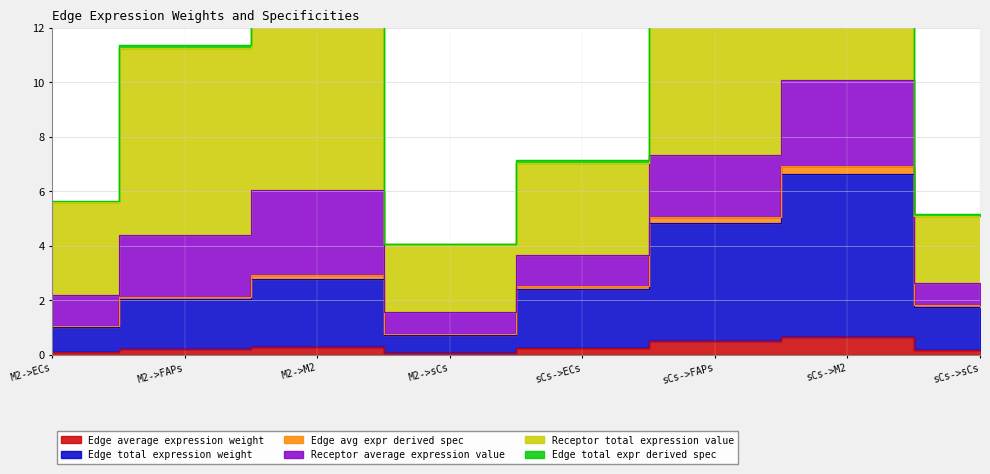

What is the value of the Edge average expression weight point at the 2nd from the left?

0.2